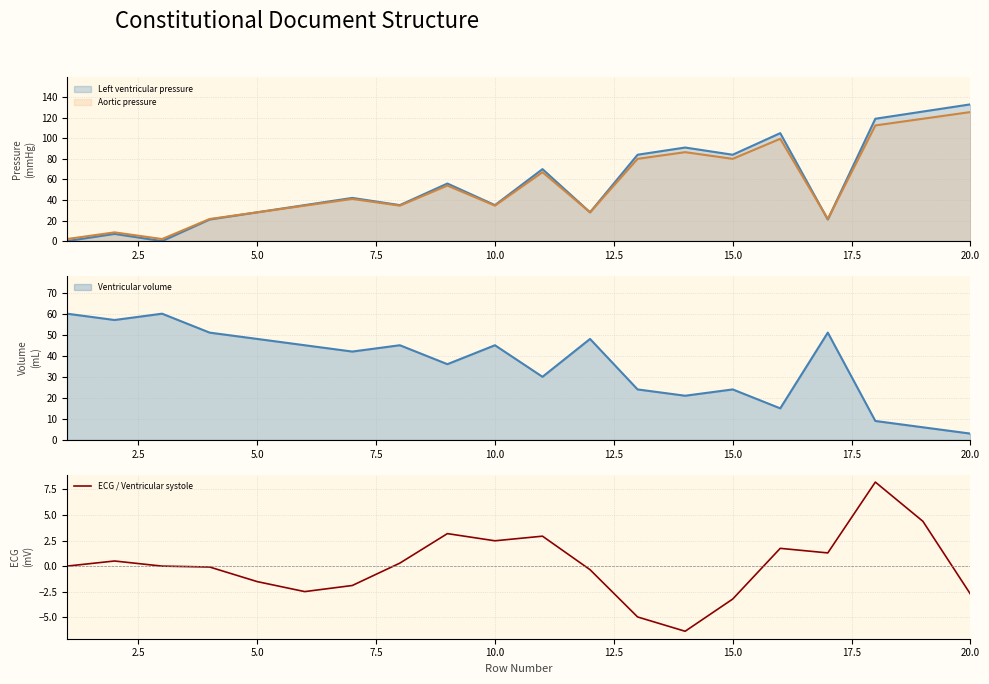

What is the value of the 8th point from the left?

0.3